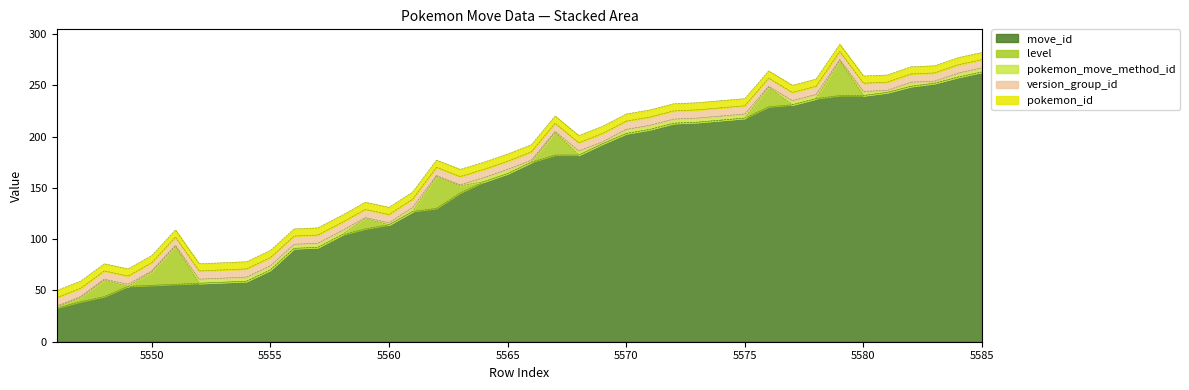

Reading right to left, what are all the values shown in this chart?

move_id: 263	258	252	249	243	240	240	237	231	229	218	216	214	213	207	203	193	182	182	175	164	156	145	130	127	114	110	104	92	91	70	59	58	57	56	55	54	44	39	33
level: 0	0	0	0	0	0	34	0	0	19	0	0	0	0	0	0	0	0	22	0	0	0	7	31	0	0	10	0	0	0	0	0	0	0	37	13	0	16	4	1
pokemon_move_method_id: 4	4	2	4	2	4	1	4	4	1	4	4	4	4	4	4	2	4	1	2	4	4	1	1	4	2	1	4	4	4	4	4	4	4	1	1	2	1	1	1
version_group_id: 8	8	8	8	8	8	8	8	8	8	8	8	8	8	8	8	8	8	8	8	8	8	8	8	8	8	8	8	8	8	8	8	8	8	8	8	8	8	8	8
pokemon_id: 7	7	7	7	7	7	7	7	7	7	7	7	7	7	7	7	7	7	7	7	7	7	7	7	7	7	7	7	7	7	7	7	7	7	7	7	7	7	7	7